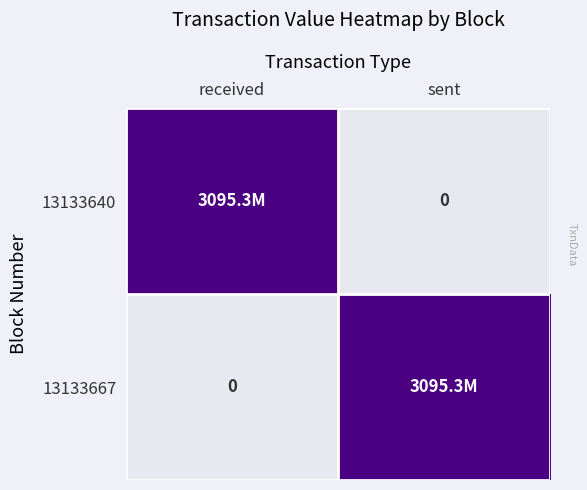

Is it true that 13133640 equals 1045369938 at received?

False